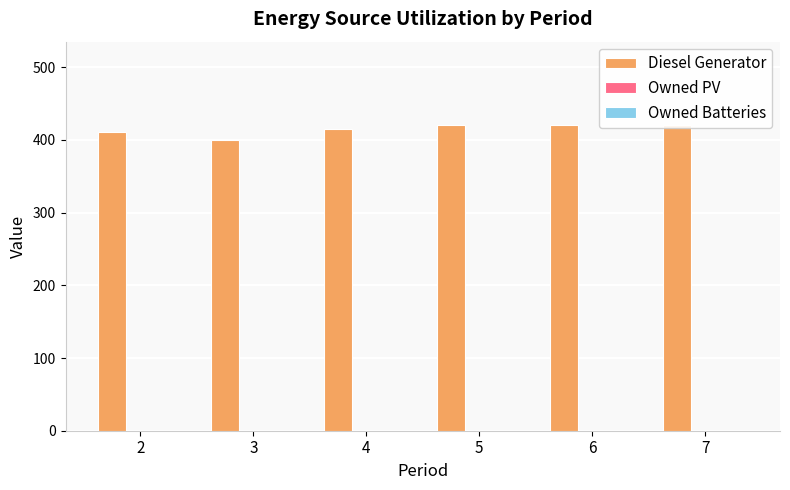

At how many categories does at least one series exceed 249?

6